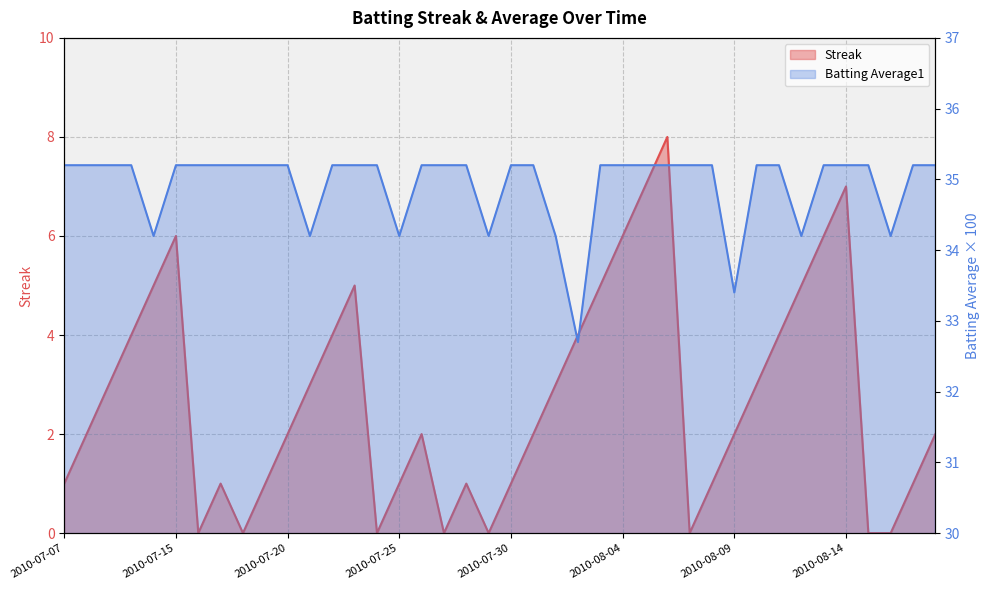

How many data points does each series have?

40